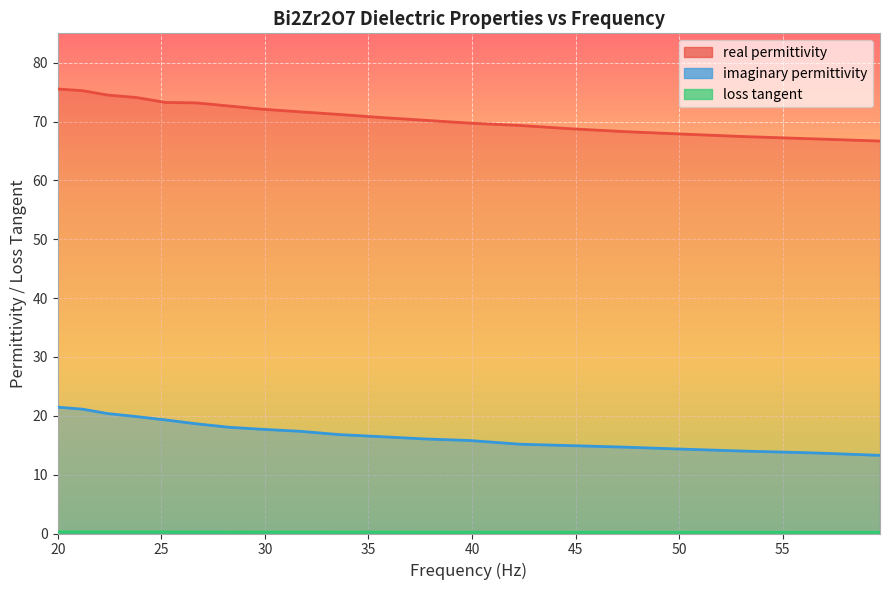

Rank the series at 47.4 from highest to lowest value.

real permittivity, imaginary permittivity, loss tangent